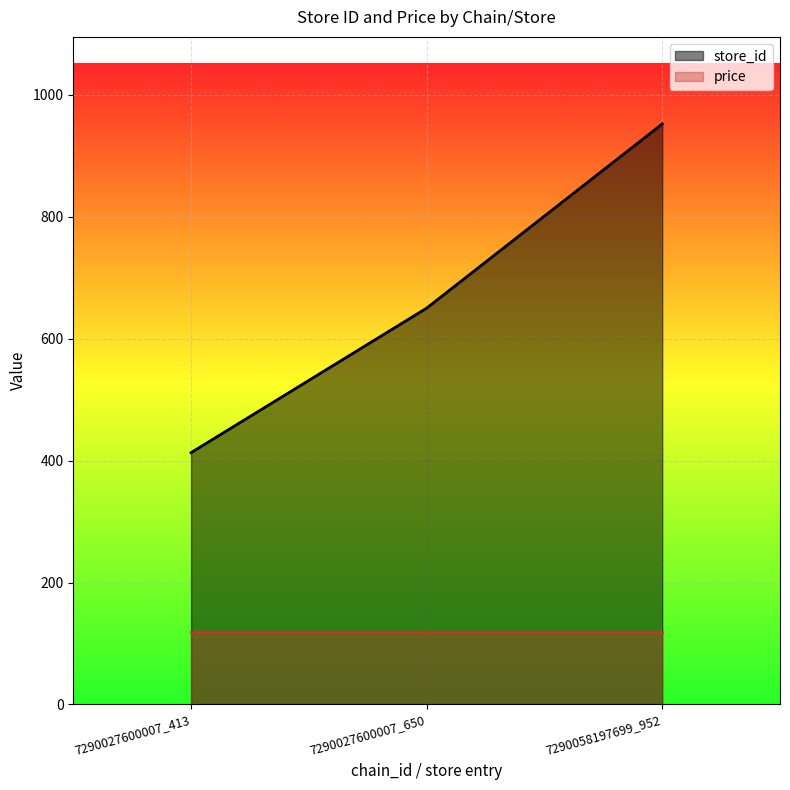

What is the value of the 1st point from the left?

413